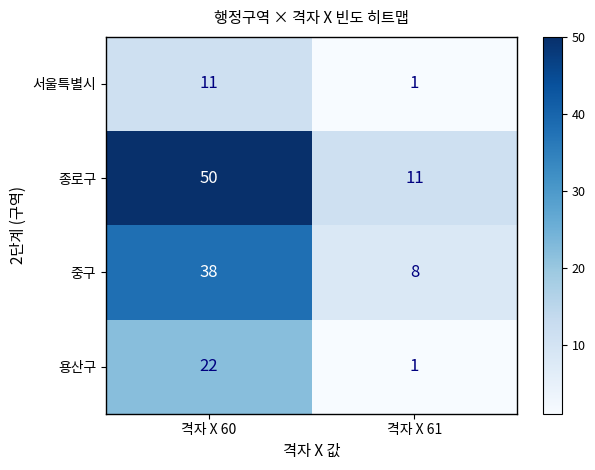

At how many categories does at least one series exceed 15?

1